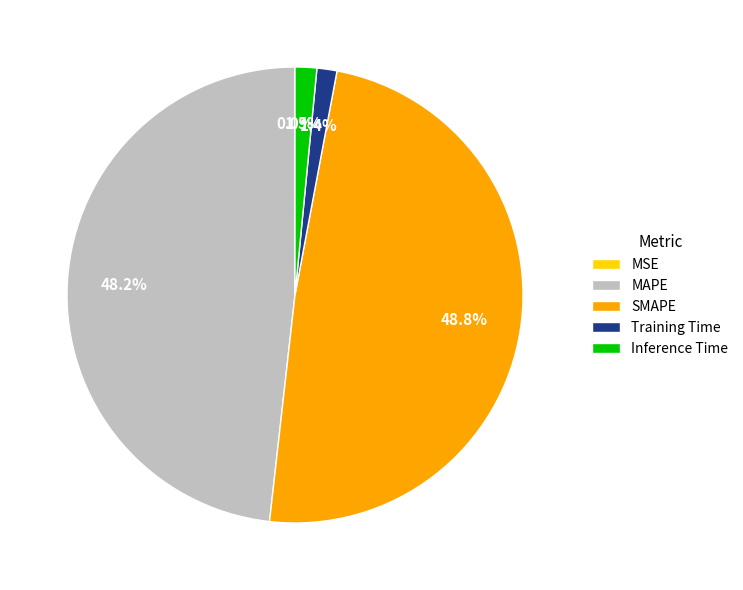

Does any single category account for the majority?

No